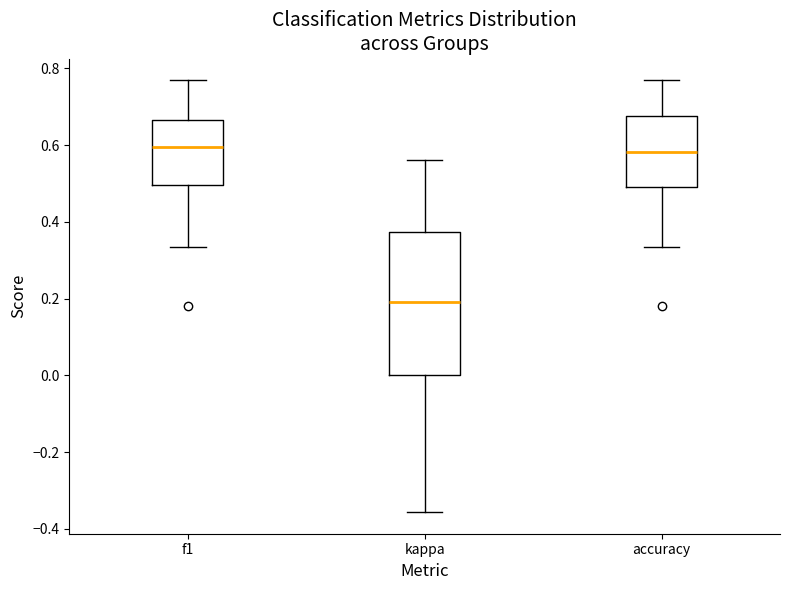

Reading left to right, read every box against the y-axis: the position of its median line, the range the box covers, and the ends of its whiskers. The values are not printed on the chart, so give them approximately, as read against the axis.

f1: median 0.60, box 0.50 to 0.66, whiskers 0.34 to 0.76
kappa: median 0.20, box 0.00 to 0.38, whiskers -0.36 to 0.56
accuracy: median 0.58, box 0.50 to 0.68, whiskers 0.34 to 0.76